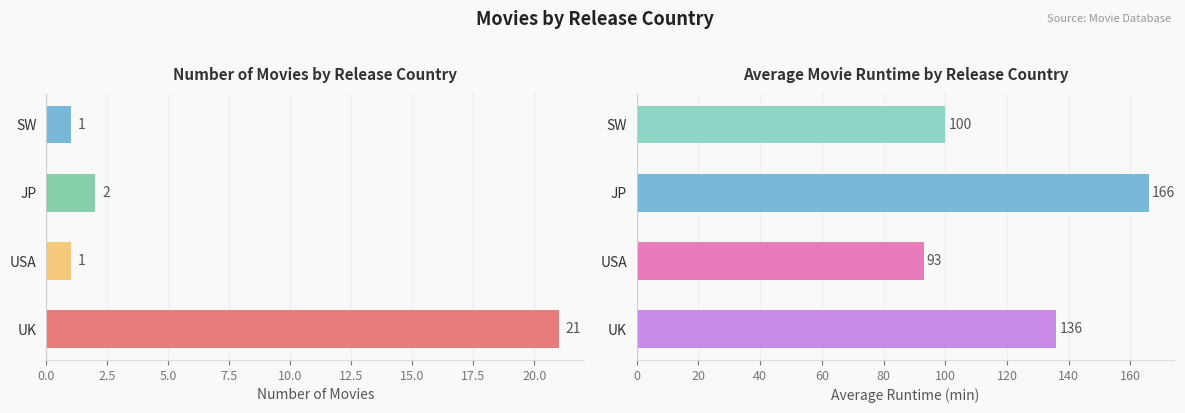

How many data points in Avg Runtime (min) are less than 136?

2